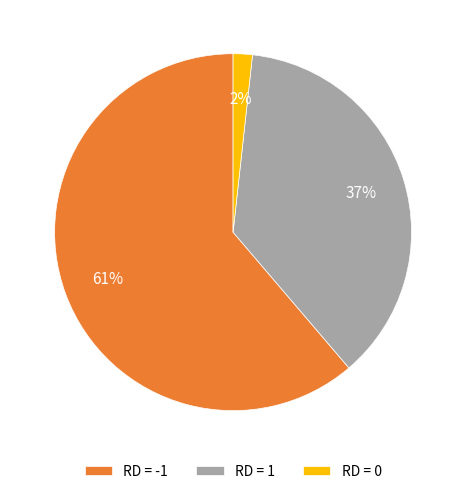

The RD = -1 slice represents 54% of the pie. True or false?

False